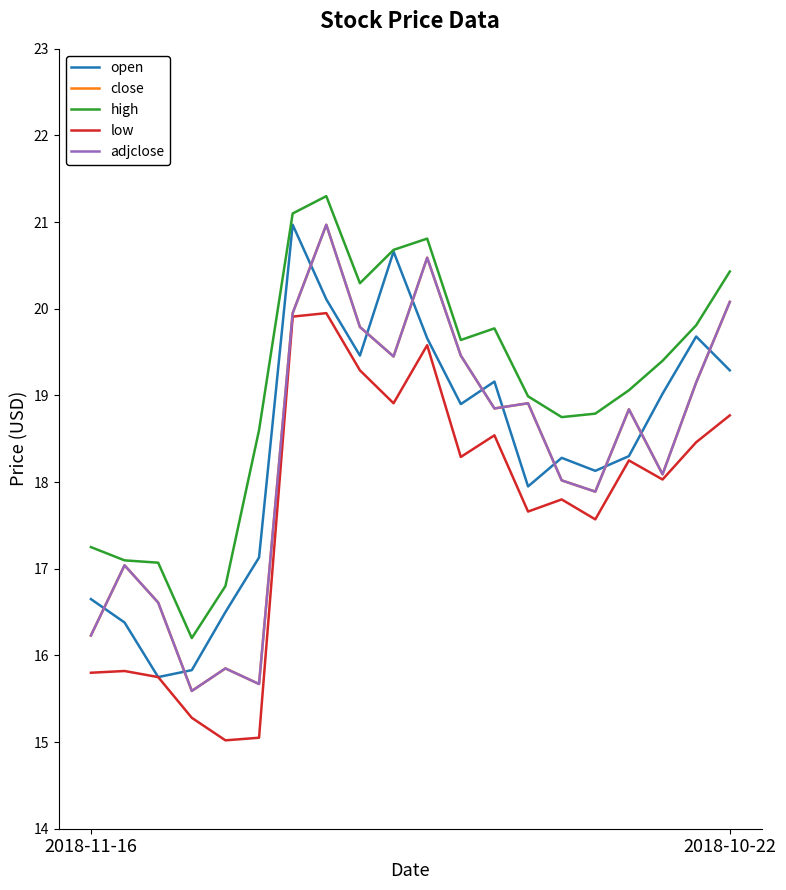

Which series has the widest spread of values?

close